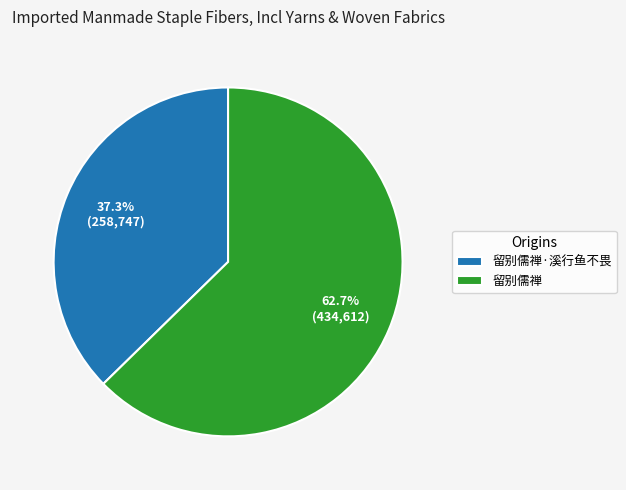

To the nearest percent, what is the difference between the 留别儒禅 and 留别儒禅·溪行鱼不畏 slice percentages?

25%